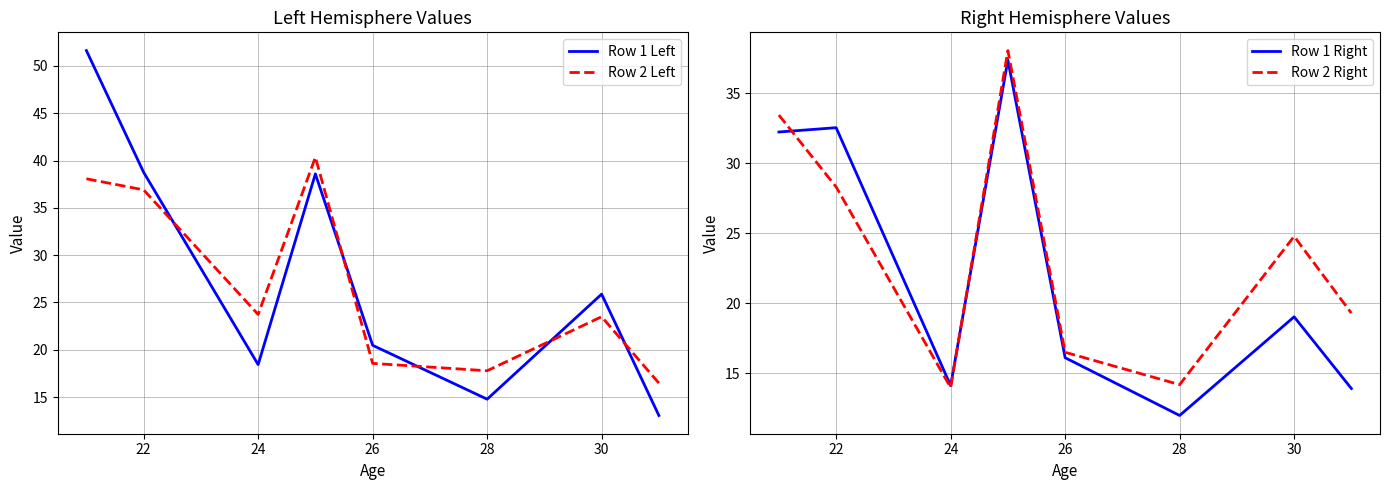

What is the lowest value of the Row 2 Left series?

16.5